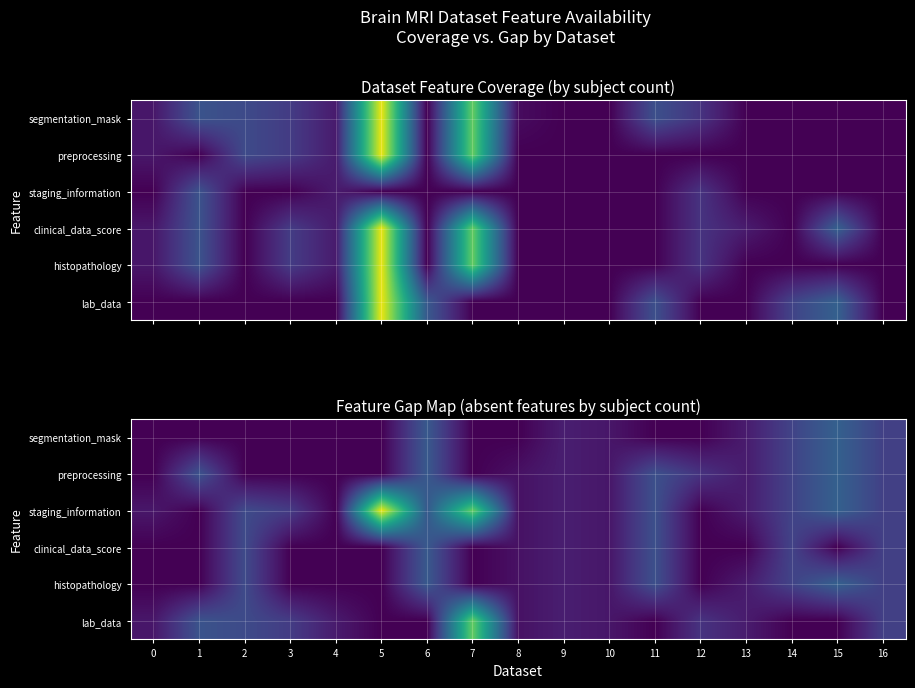

How many values in the lab_data series exceed 47?

8